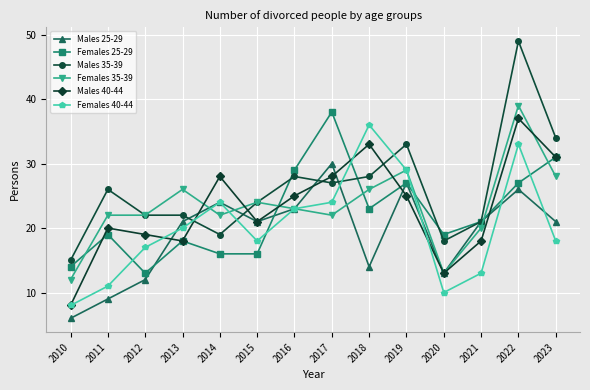

What is the difference between the maximum and minimum values in the Males 40-44 series?

29